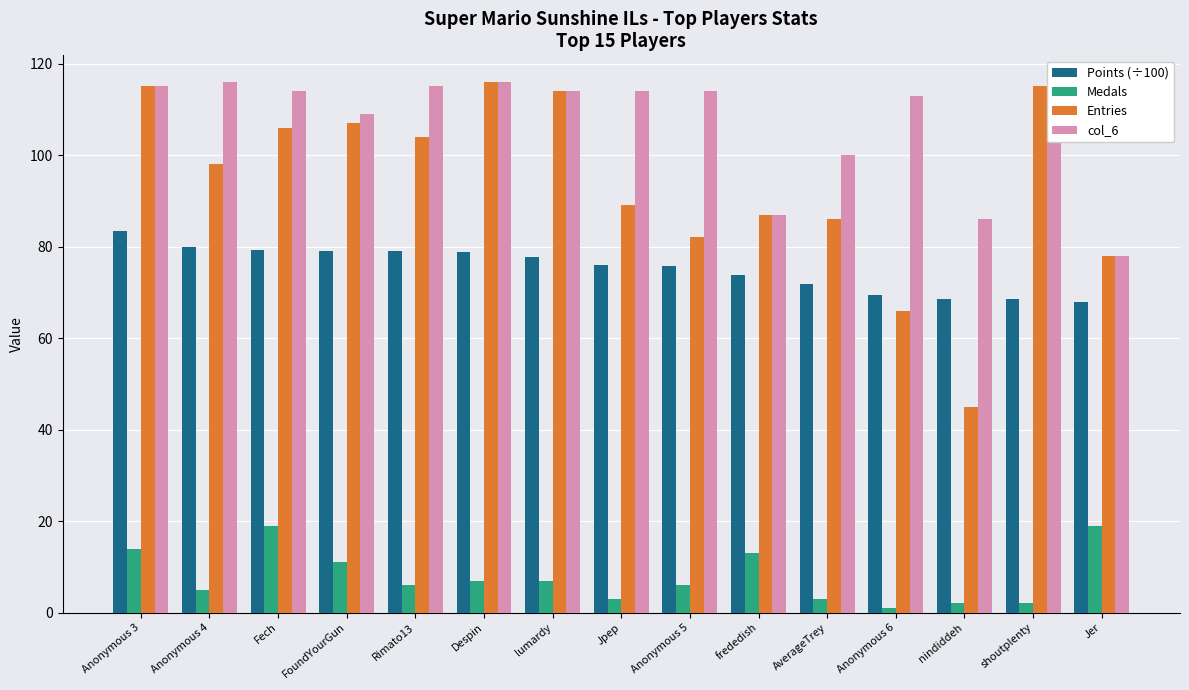

At which category does the chart reach its peak across all series?

Despin